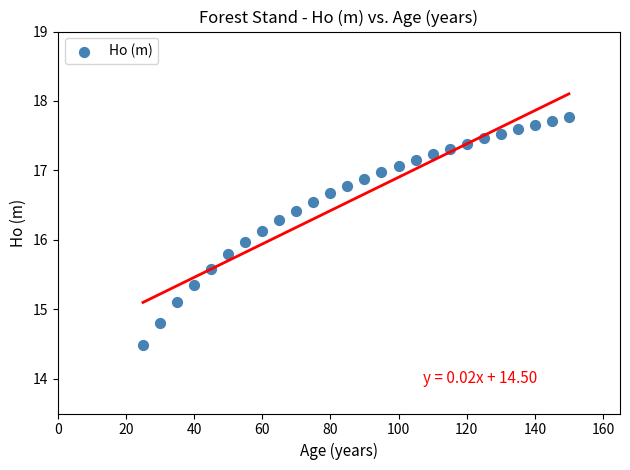

What is the range of Y values (max minus min)?

3.3